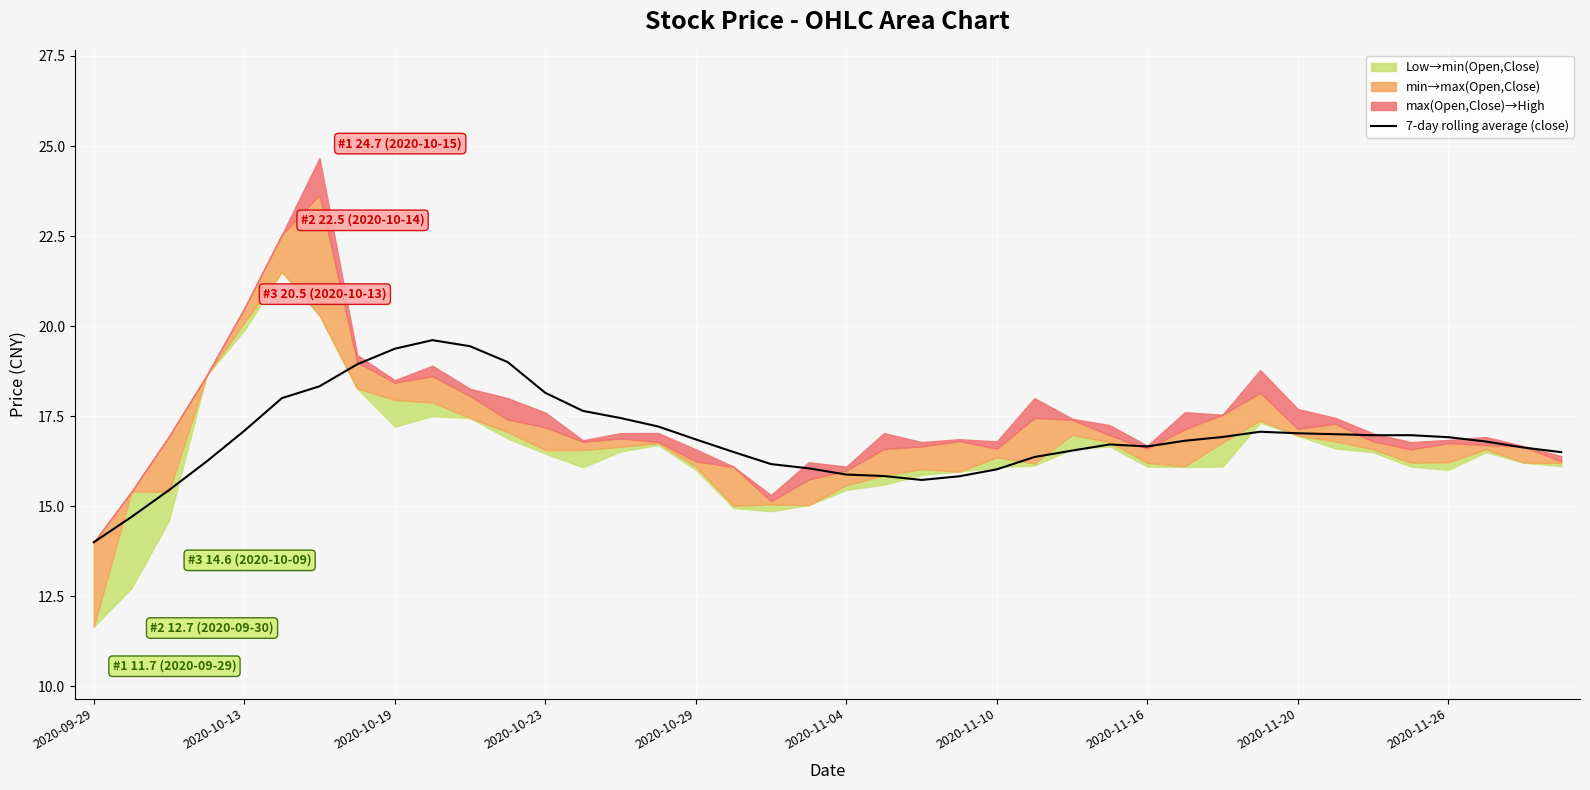

At which label does 7-day rolling average (close) reach its minimum?

2020-09-29